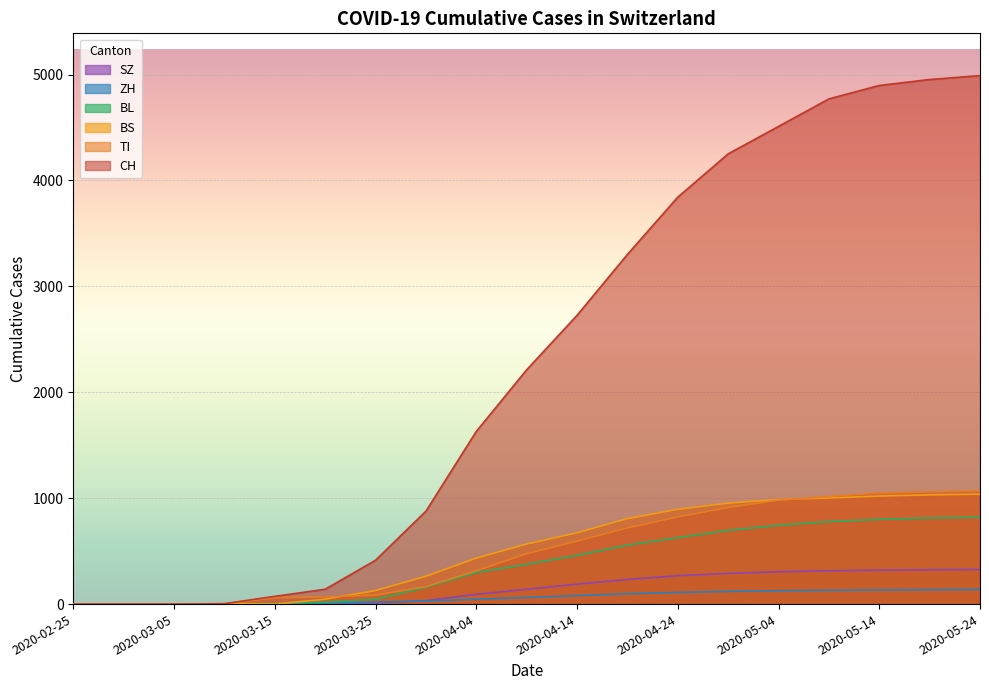

Which series has the widest spread of values?

CH